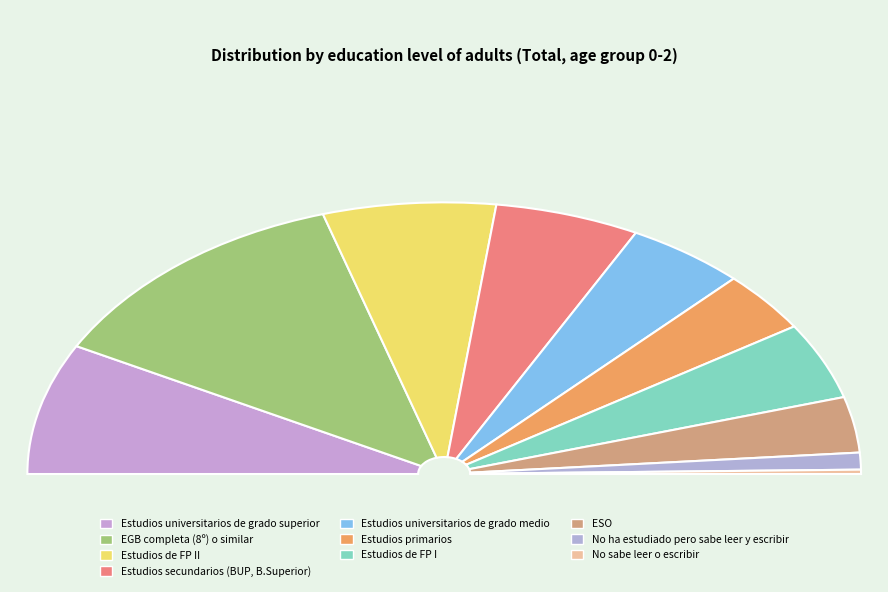

How many slices are in this pie chart?

10